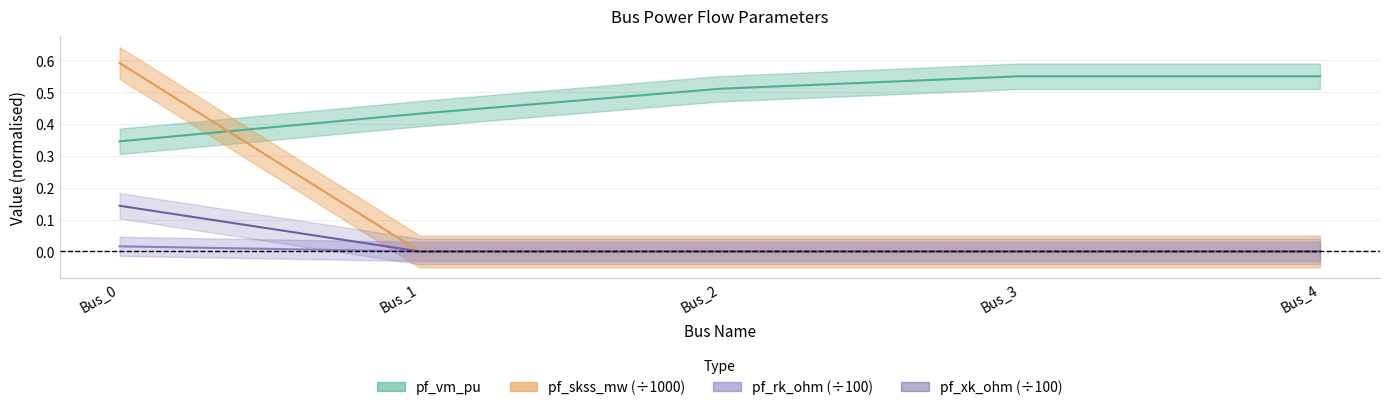

Reading left to right, list all the values displayed in this chart.

pf_vm_pu: 0.3	0.4	0.5	0.6	0.6
pf_skss_mw: 0.6	0.0	0.0	0.0	0.0
pf_rk_ohm: 0.0	0.0	0.0	0.0	0.0
pf_xk_ohm: 0.1	0.0	0.0	0.0	0.0